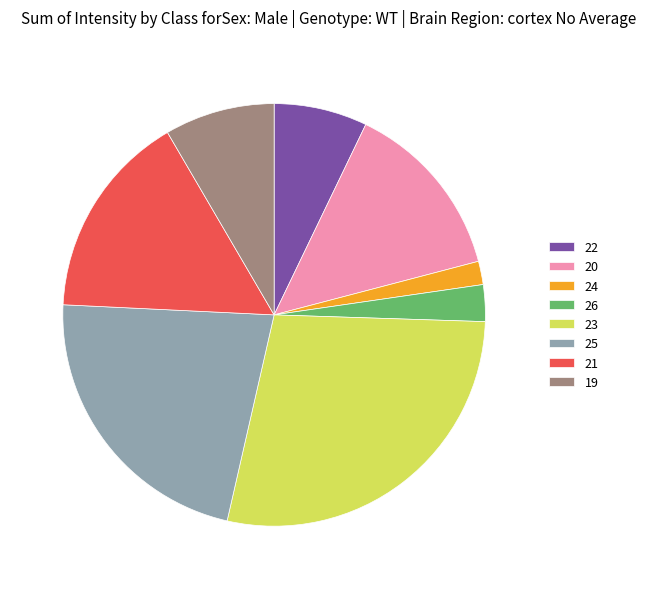

Which category has the biggest portion of the pie?

23